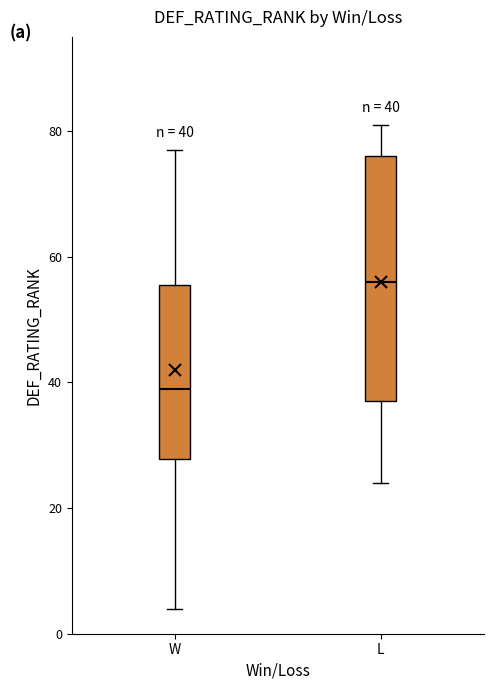

Which box has the lowest median line?

W